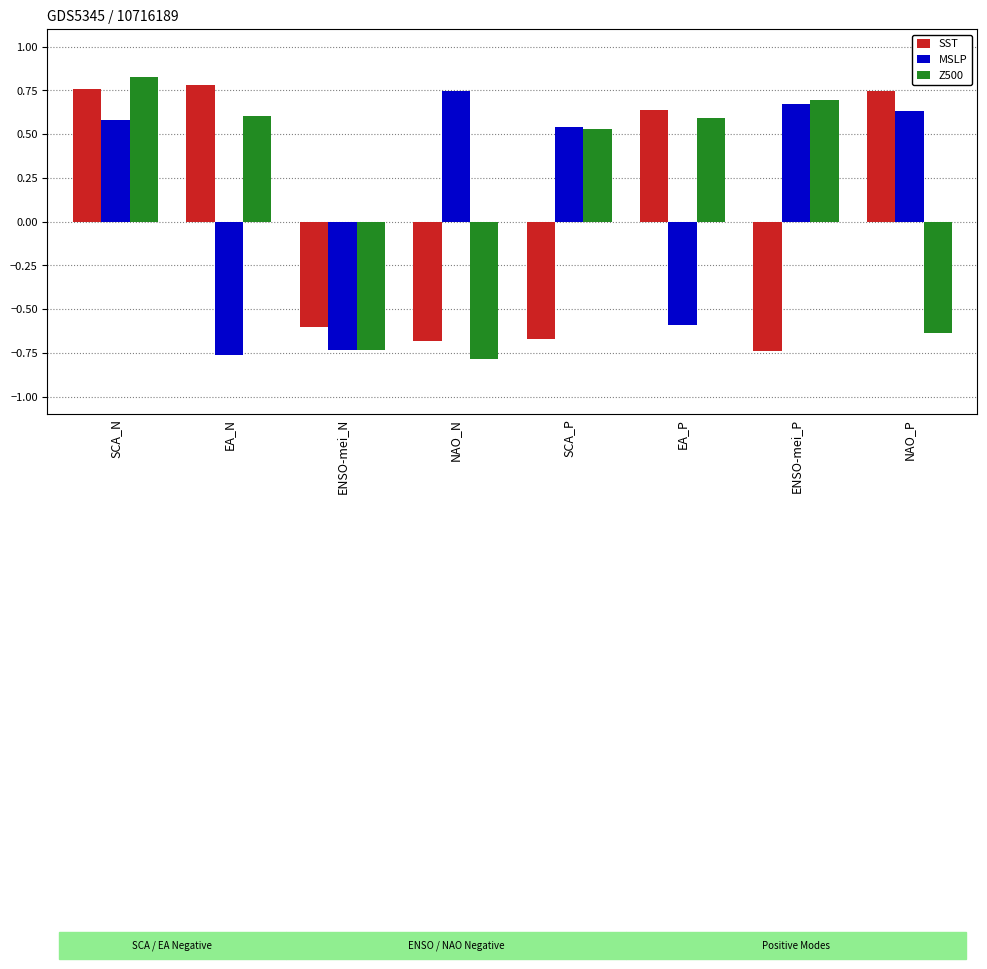

Which category has the highest value across all series?

SCA_N